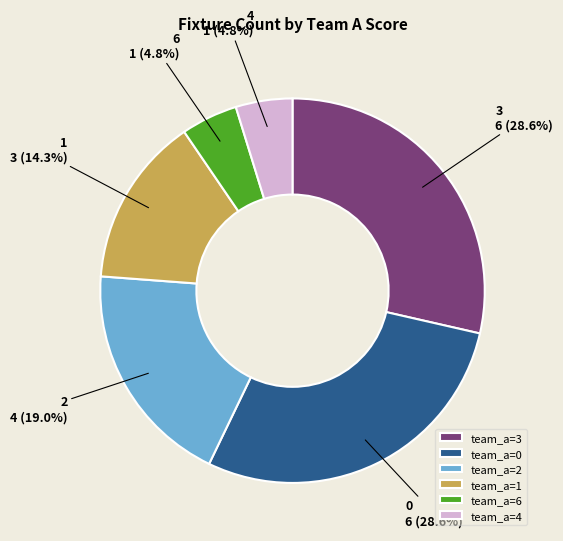

What is the ratio of the value at team_a=4 to the value at team_a=1?

0.3